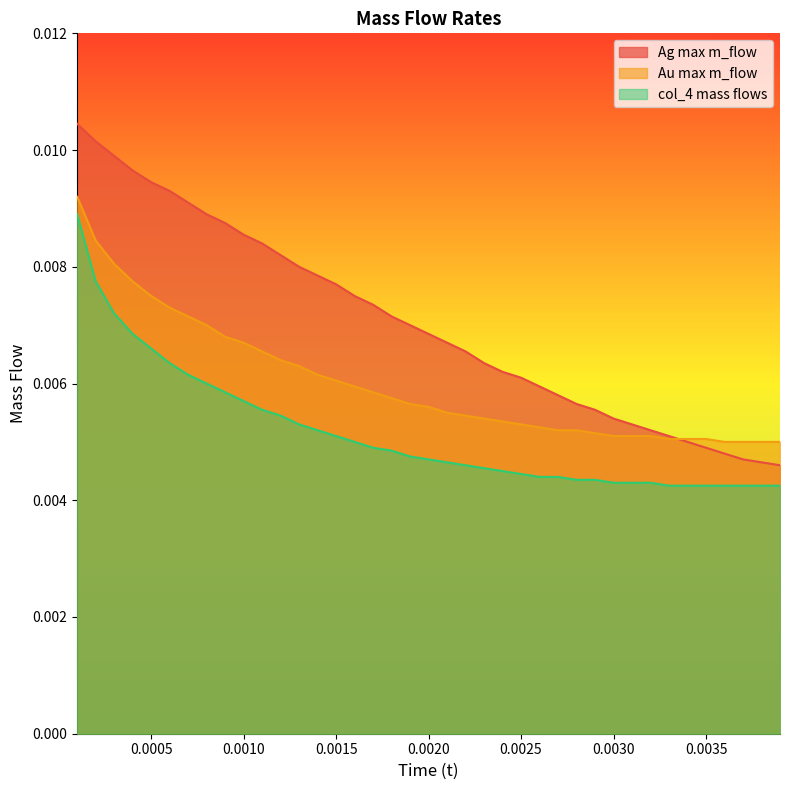

At how many categories does at least one series exceed 0?

39